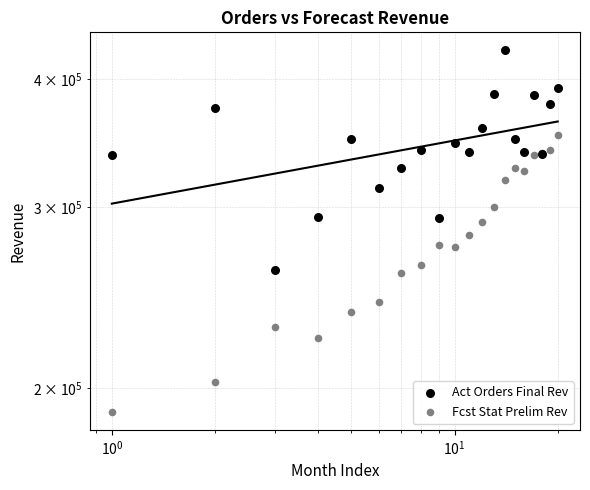

Which series has the largest Y range (max minus min)?

Act Orders Final Rev